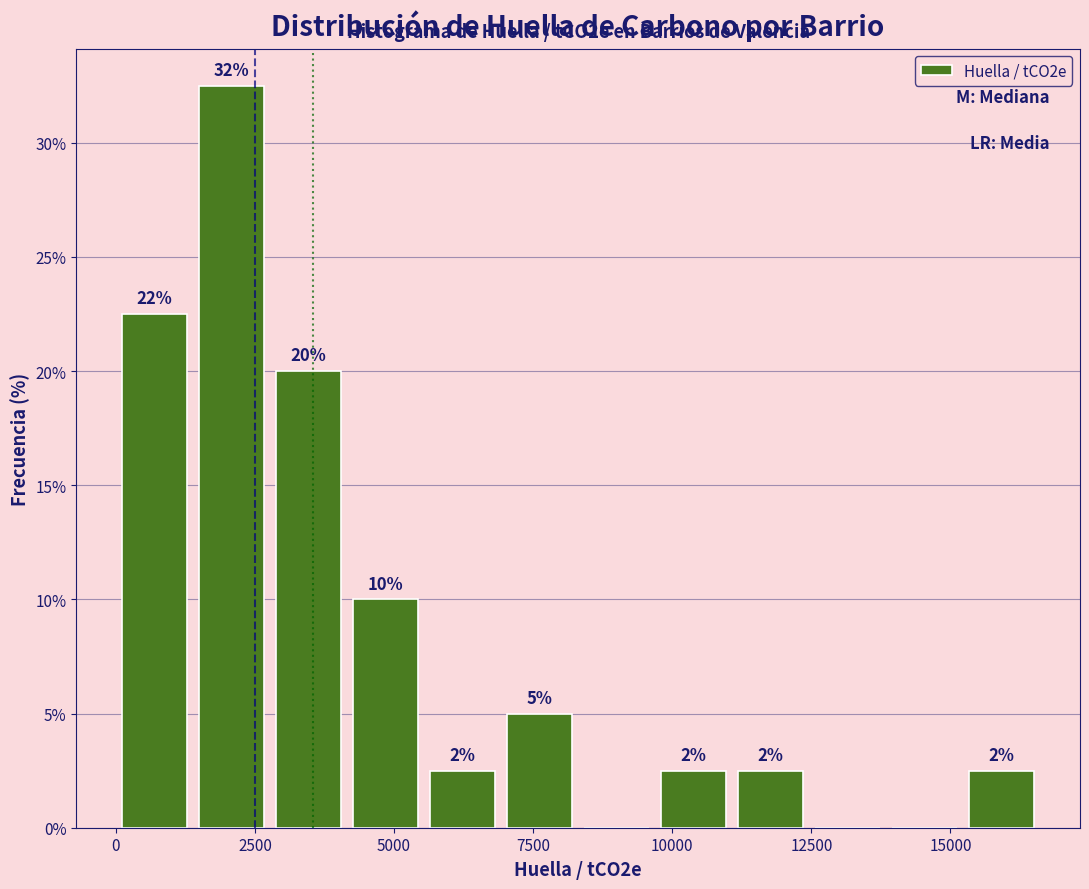

Around what value on the x-axis is the tallest bar? Give the approximate position of its centre, as read against the axis.

2000